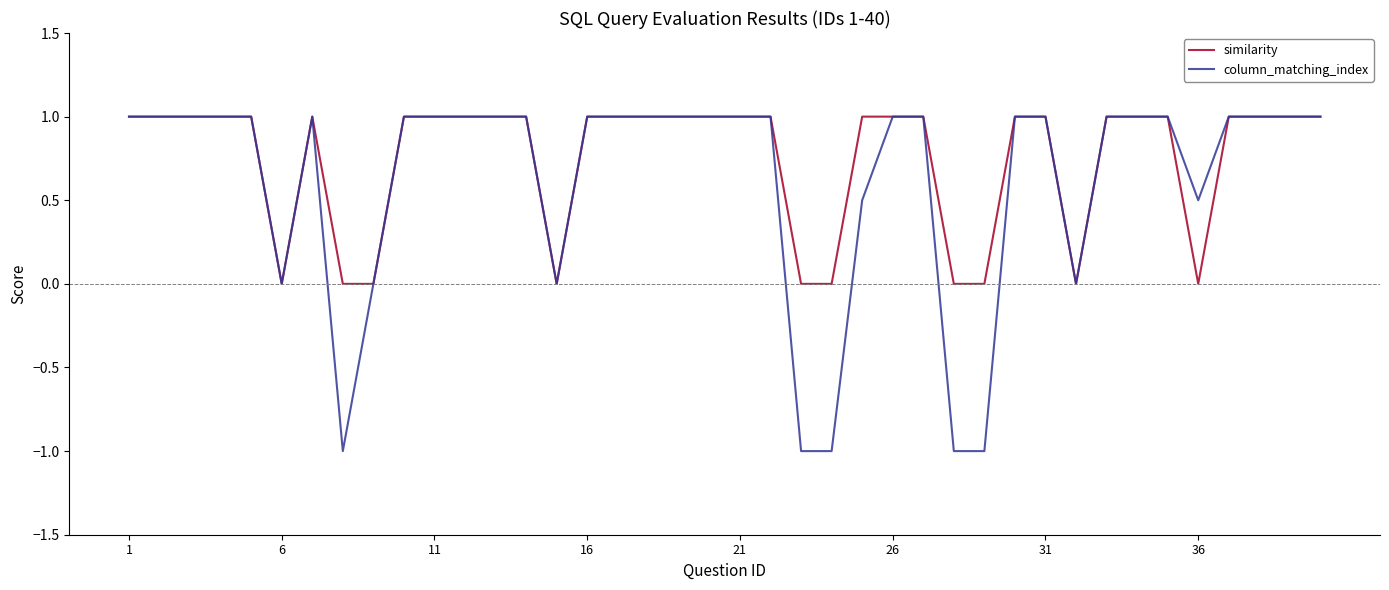

How many lines are shown in the chart?

2